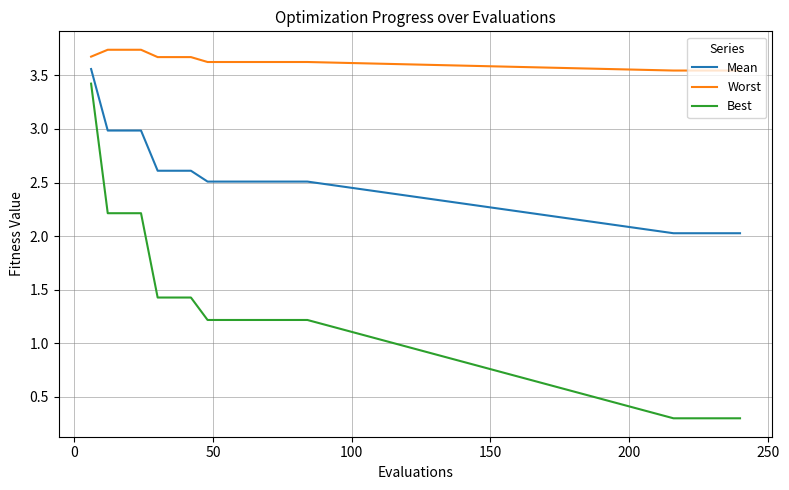

Count the number of data series in this chart.

3